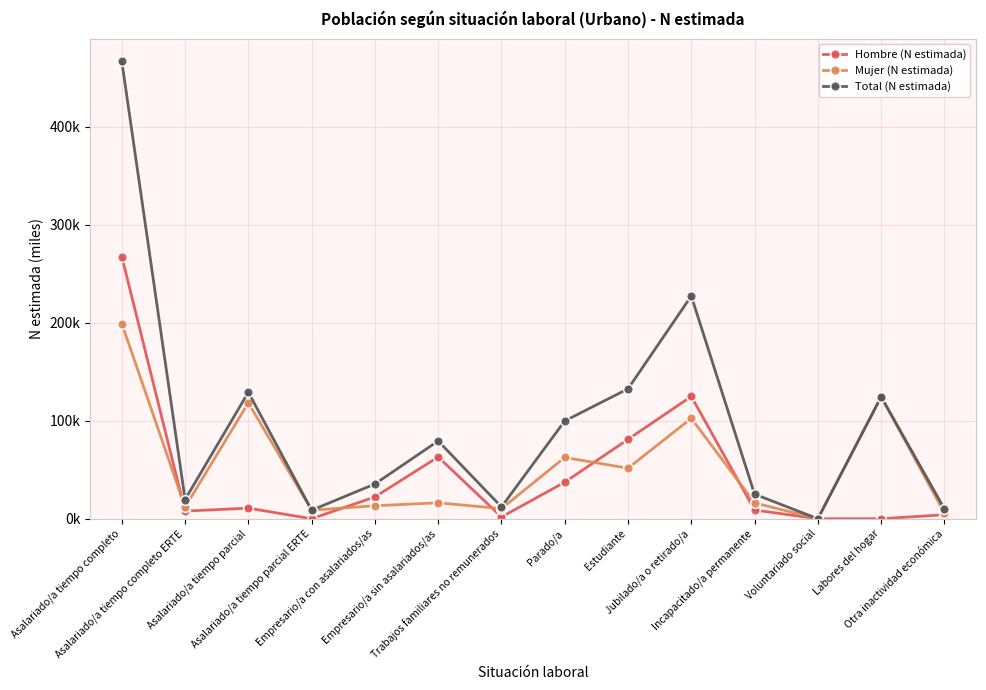

Between Labores del hogar and Otra inactividad económica, which is larger?

Otra inactividad económica